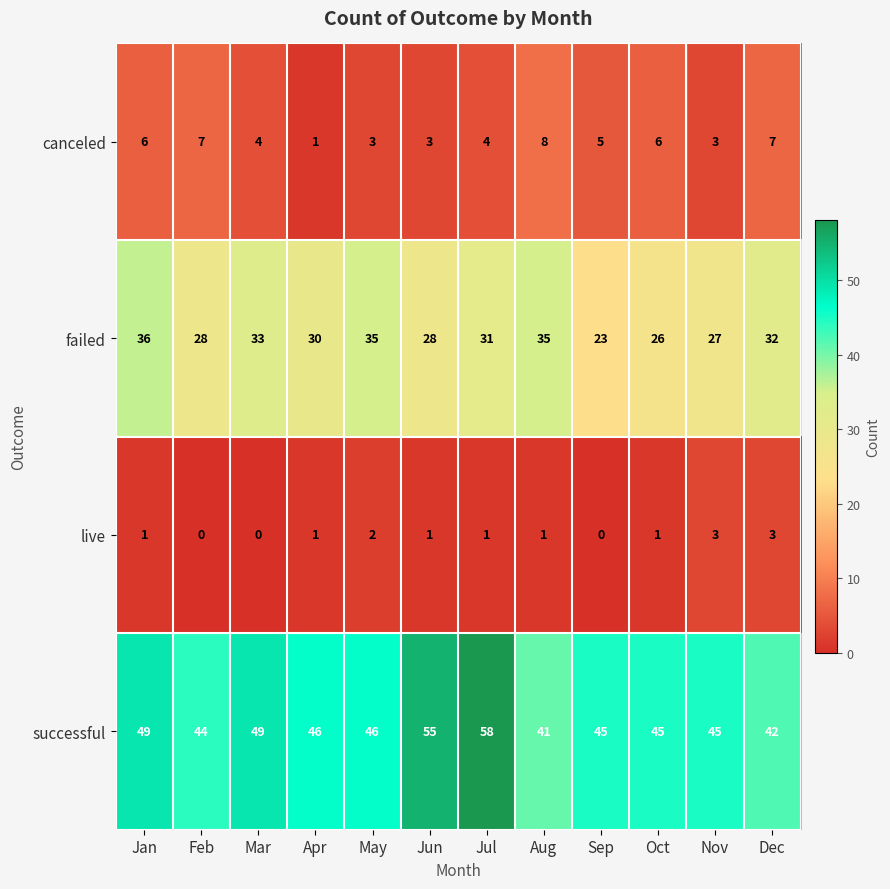

At Feb, list the series in order from largest to smallest.

successful, failed, canceled, live